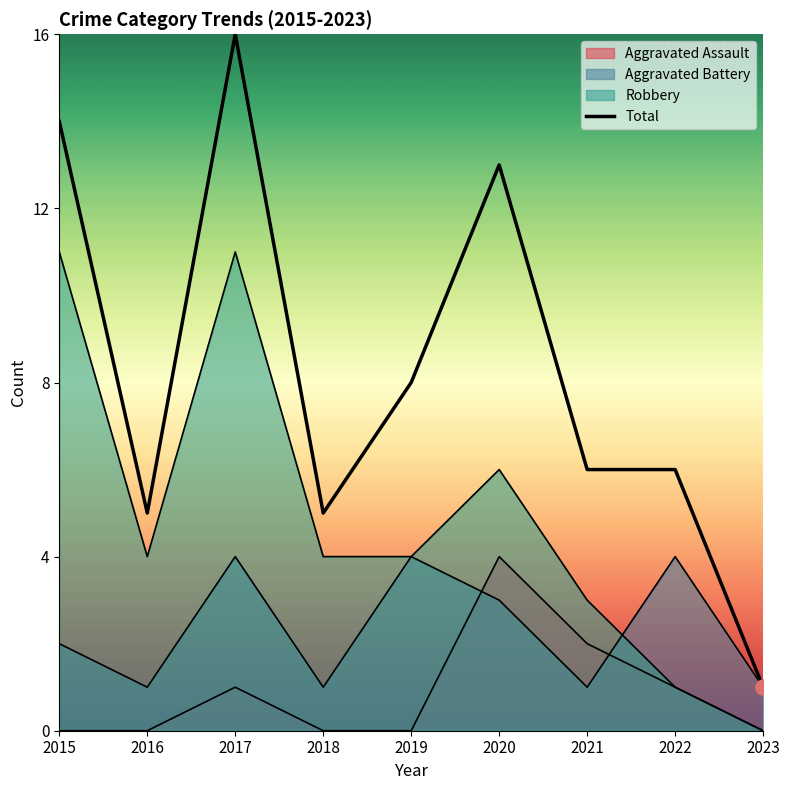

Between 2020 and 2021, which is larger?

2020